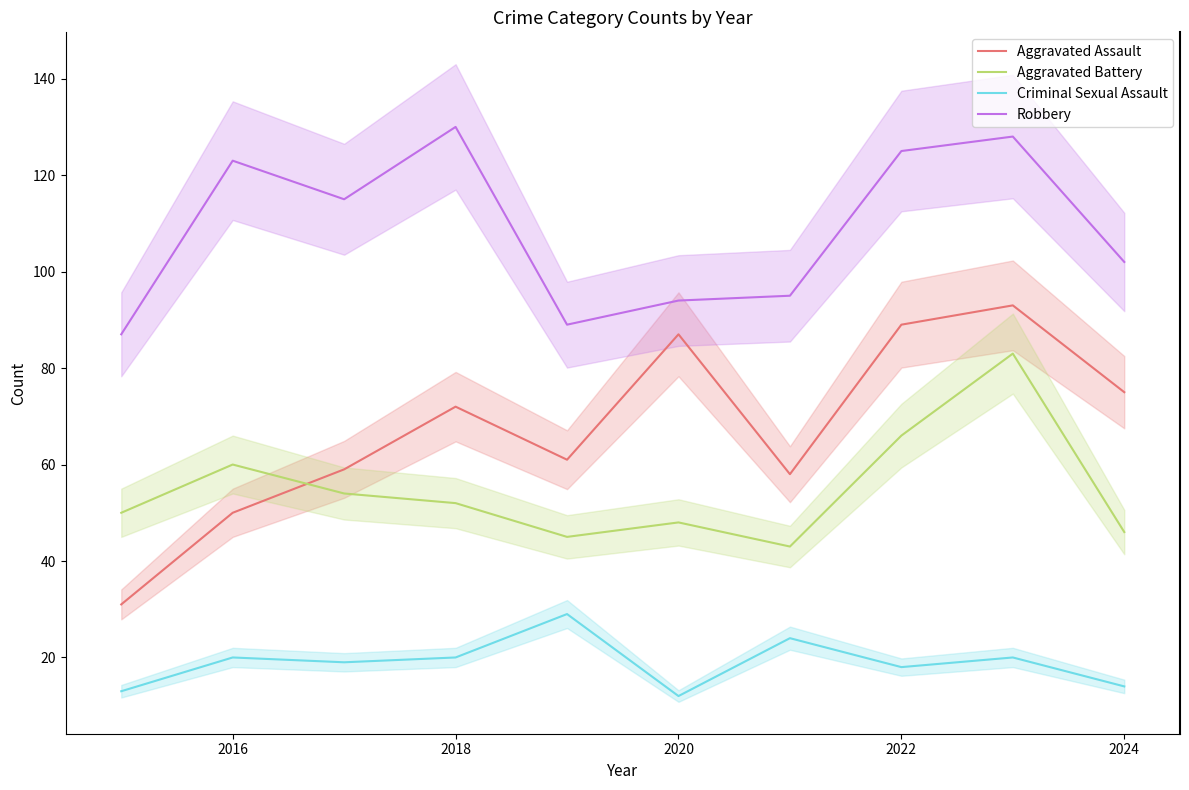

True or false: Robbery and Aggravated Assault cross at least once.

False